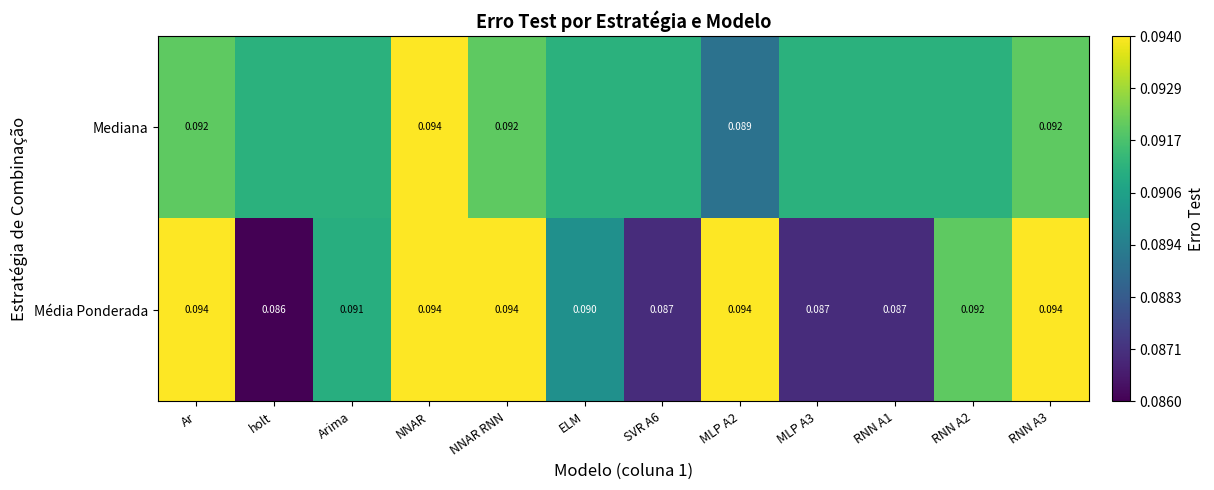

How many categories are shown in the chart?

12